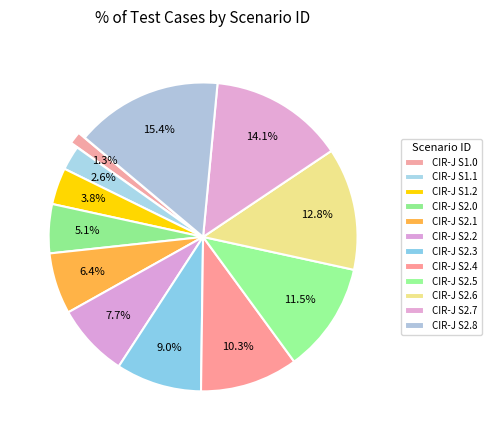

Does CIR-J S2.8 represent more than half of the total?

No